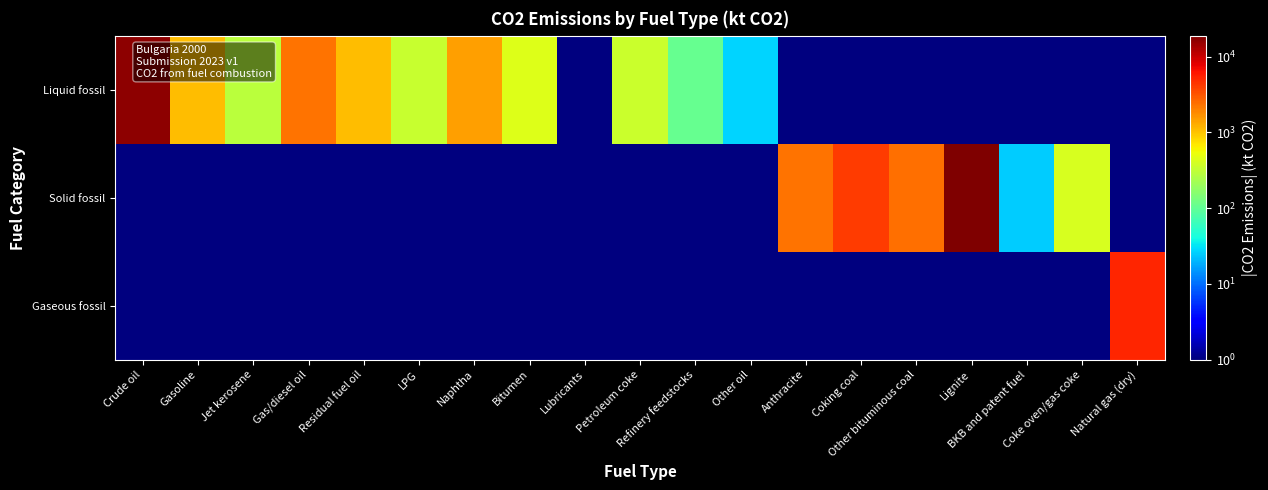

Reading left to right, transcribe all the data shown in this chart.

Liquid fossil: Crude oil=16619.1	Gasoline=1082.5	Jet kerosene=295.2	Gas/diesel oil=2325.7	Residual fuel oil=1099.1	LPG=345.4	Naphtha=1467.5	Bitumen=438.1	Lubricants=0.1	Petroleum coke=353.3	Refinery feedstocks=105.9	Other oil=26.7	Anthracite=0.1	Coking coal=0.1	Other bituminous coal=0.1	Lignite=0.1	BKB and patent fuel=0.1	Coke oven/gas coke=0.1	Natural gas (dry)=0.1
Solid fossil: Crude oil=0.1	Gasoline=0.1	Jet kerosene=0.1	Gas/diesel oil=0.1	Residual fuel oil=0.1	LPG=0.1	Naphtha=0.1	Bitumen=0.1	Lubricants=0.1	Petroleum coke=0.1	Refinery feedstocks=0.1	Other oil=0.1	Anthracite=2346.8	Coking coal=4188.0	Other bituminous coal=2452.0	Lignite=18945.5	BKB and patent fuel=24.6	Coke oven/gas coke=407.7	Natural gas (dry)=0.1
Gaseous fossil: Crude oil=0.1	Gasoline=0.1	Jet kerosene=0.1	Gas/diesel oil=0.1	Residual fuel oil=0.1	LPG=0.1	Naphtha=0.1	Bitumen=0.1	Lubricants=0.1	Petroleum coke=0.1	Refinery feedstocks=0.1	Other oil=0.1	Anthracite=0.1	Coking coal=0.1	Other bituminous coal=0.1	Lignite=0.1	BKB and patent fuel=0.1	Coke oven/gas coke=0.1	Natural gas (dry)=5197.7